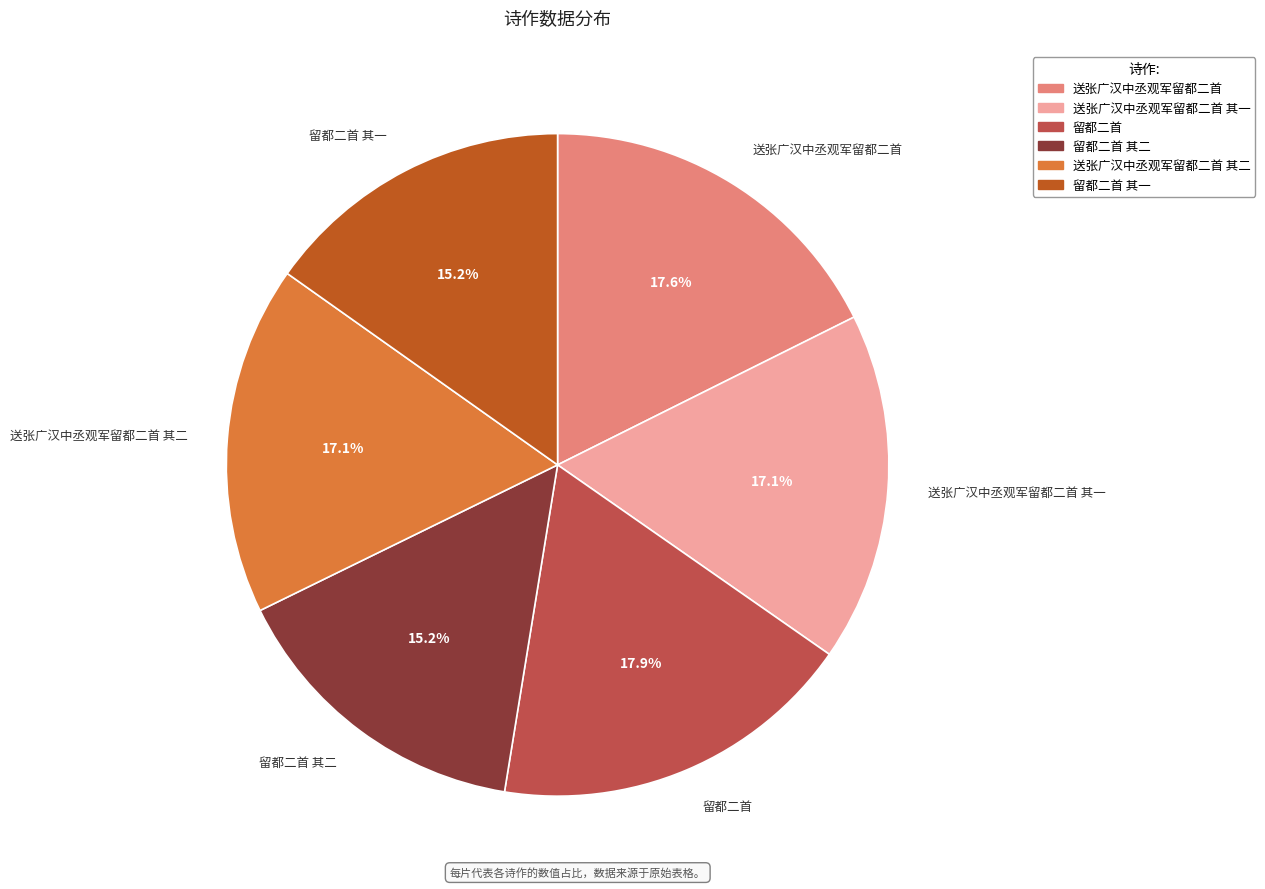

Combined, do 留都二首 and 送张广汉中丞观军留都二首 其一 account for over 50%?

No